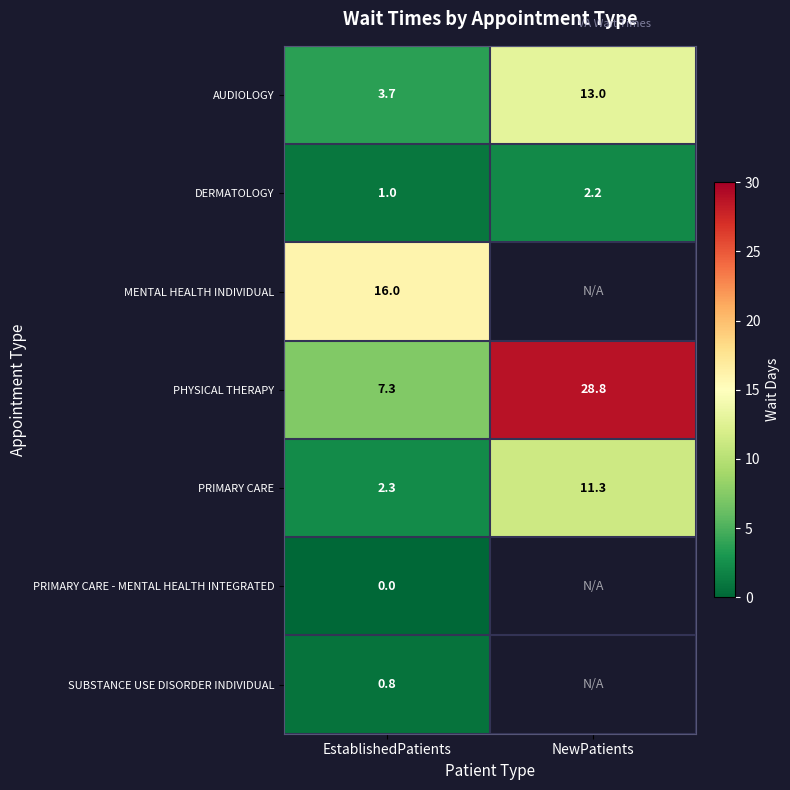

Is it true that AUDIOLOGY equals 3.7 at EstablishedPatients?

True